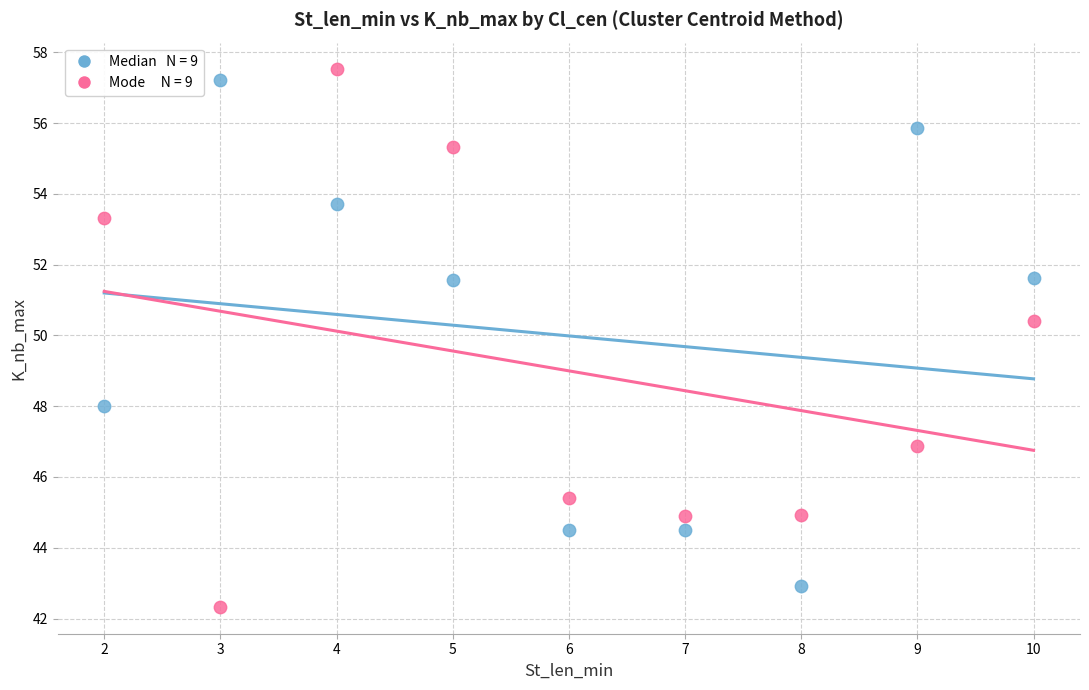

Across all data points, what is the range of X values (max minus min)?

8.0